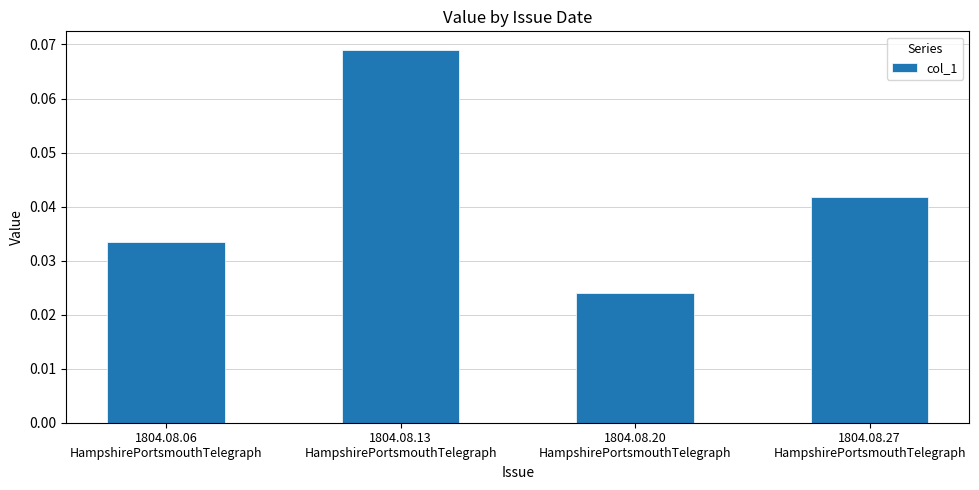

Which category has the highest value across all series?

1804.08.13
HampshirePortsmouthTelegraph